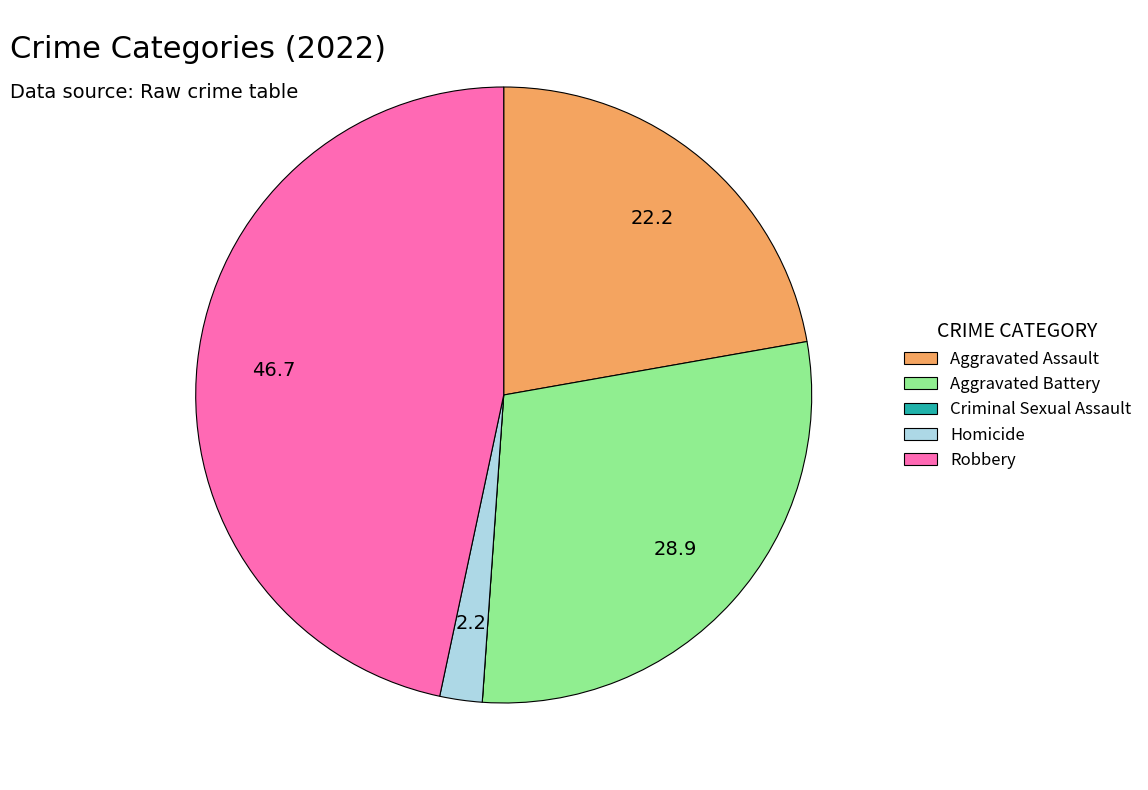

Do Robbery and Aggravated Assault together represent more than half of the pie?

Yes